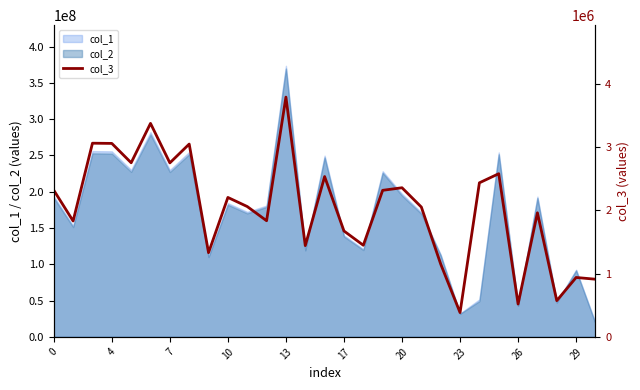

What is the maximum value for col_2?

369642045.5